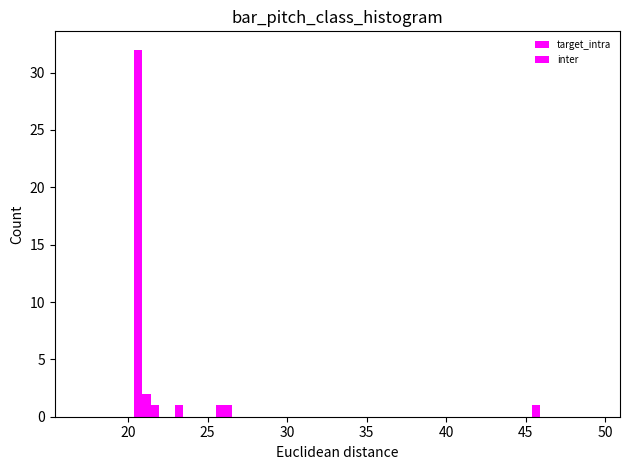

Read against the x-axis, roughly where is the centre of the tallest bar?

20.5